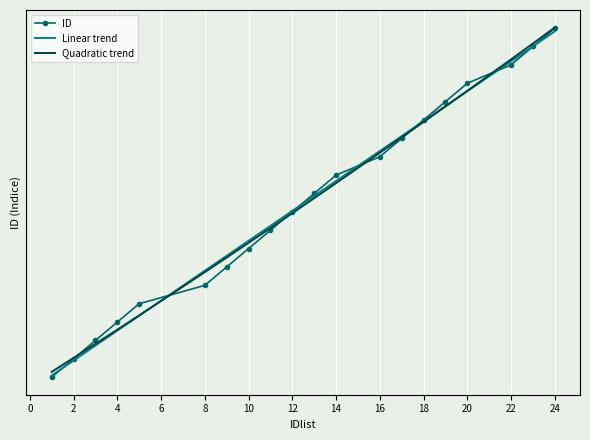

What are all the series names shown in the legend?

ID, Linear trend, Quadratic trend